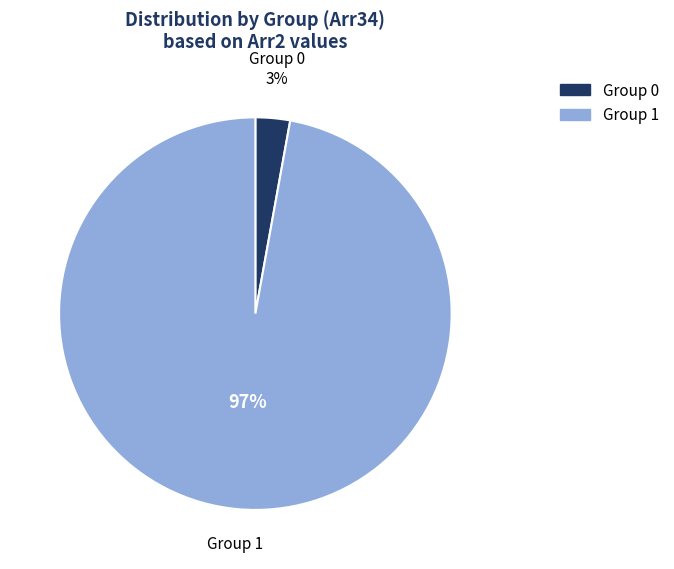

Do Group 1 and Group 0 together represent more than half of the pie?

Yes